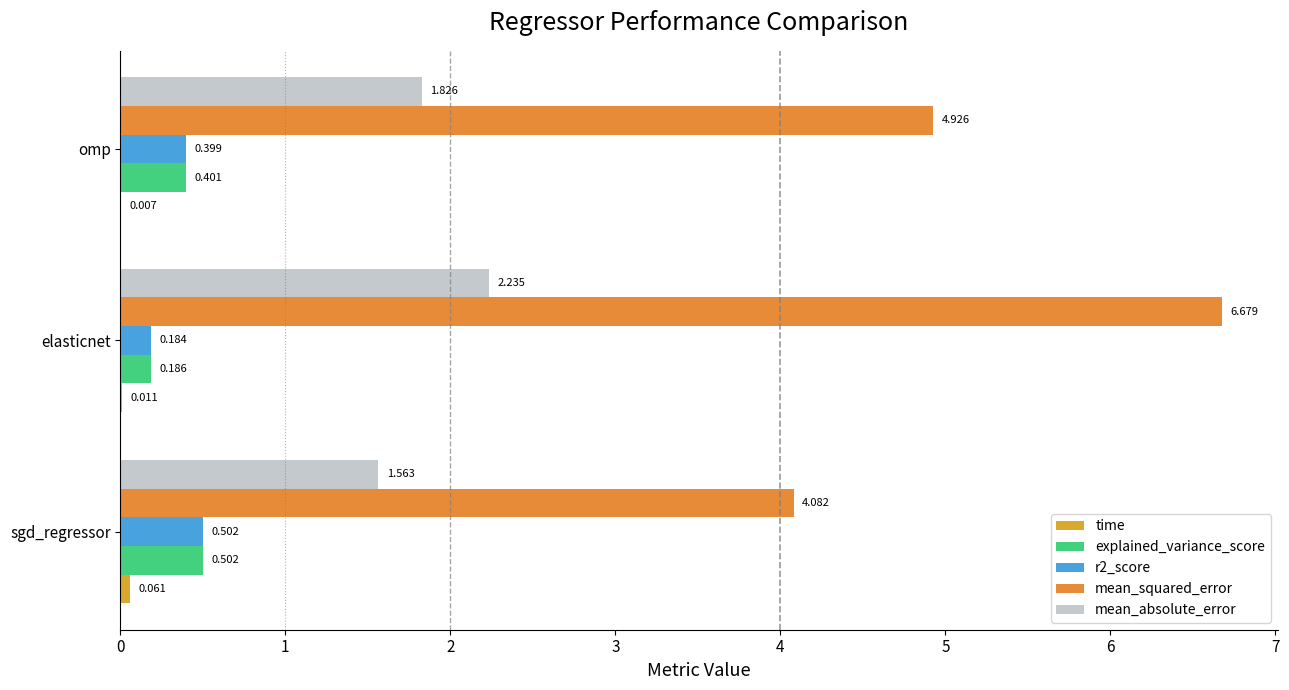

Which series changed the most between sgd_regressor and omp?

mean_squared_error